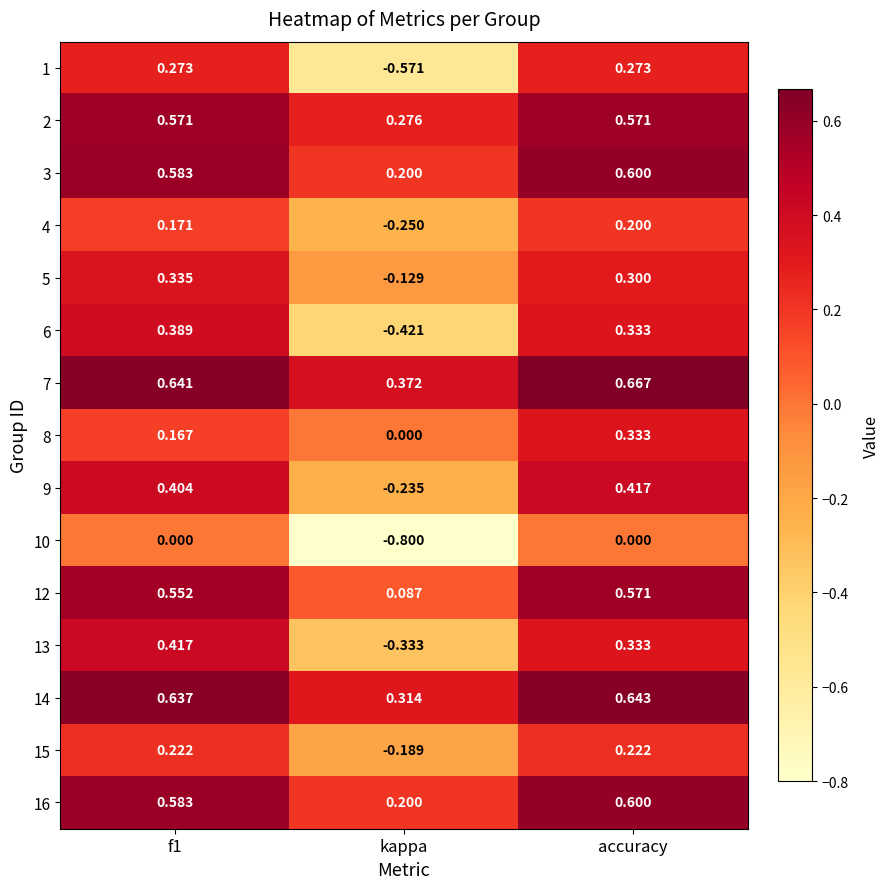

Between f1 and accuracy, which series saw the biggest shift?

8